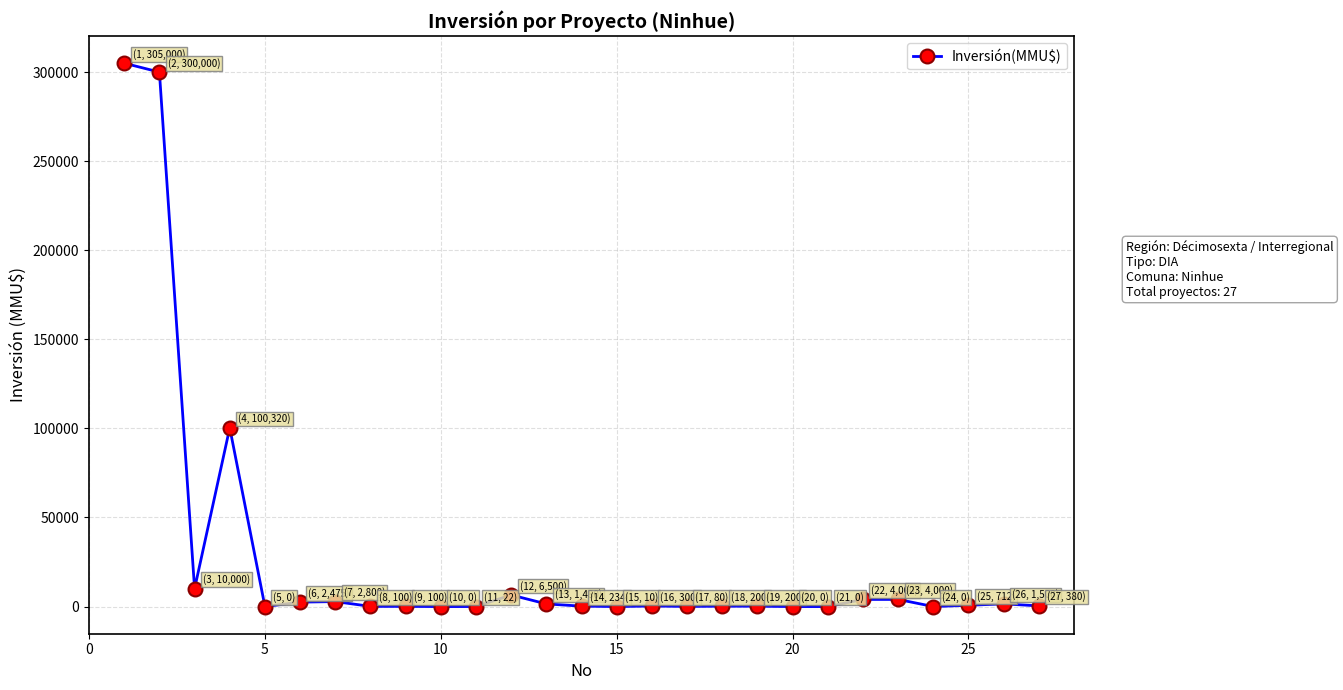

True or false: there are more than 0 points higher than both neighbors.

True